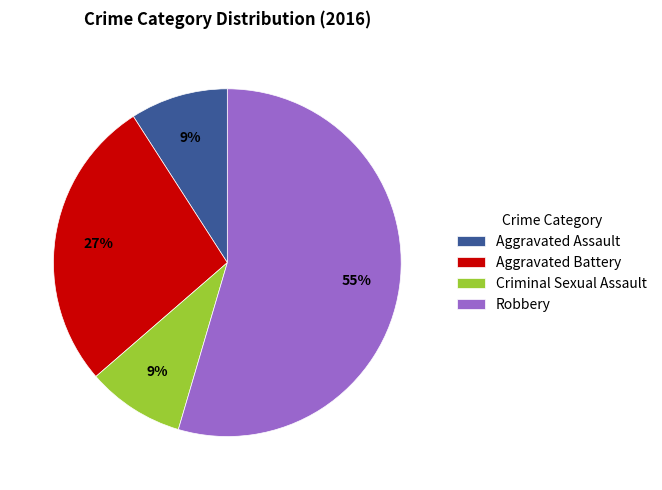

True or false: Aggravated Assault accounts for 9% of the total.

True